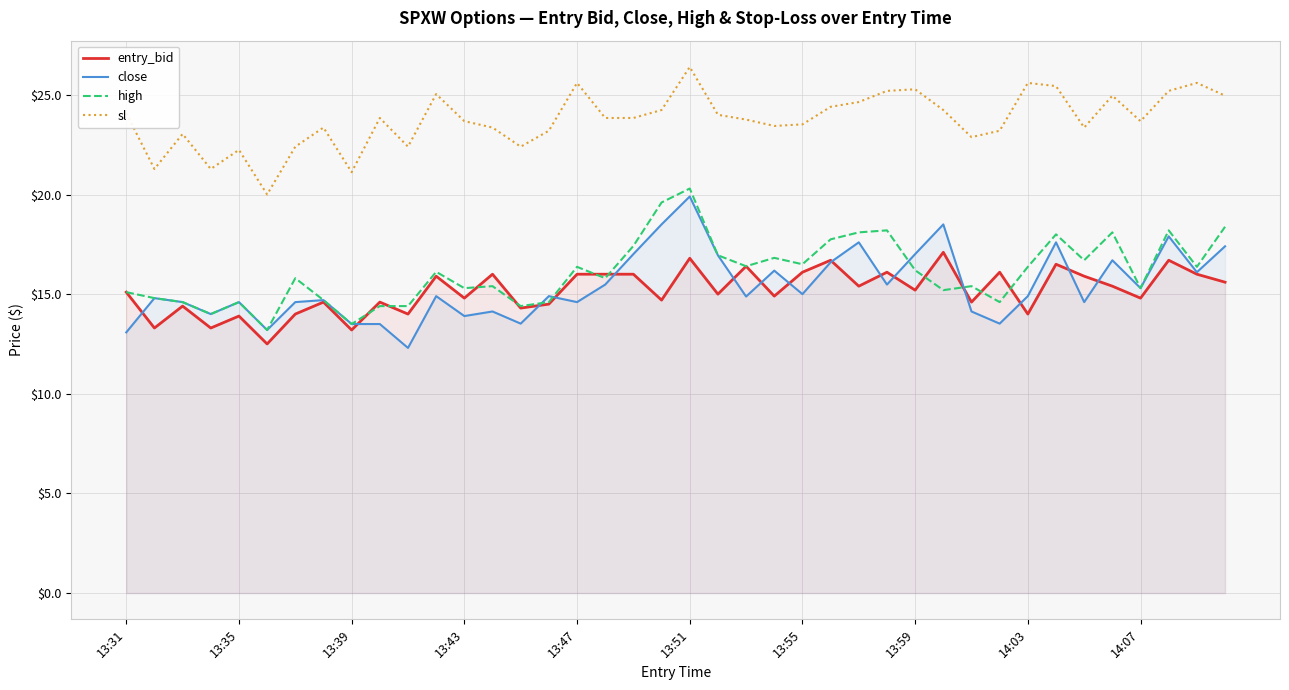

At which label does high reach its peak?

13:51